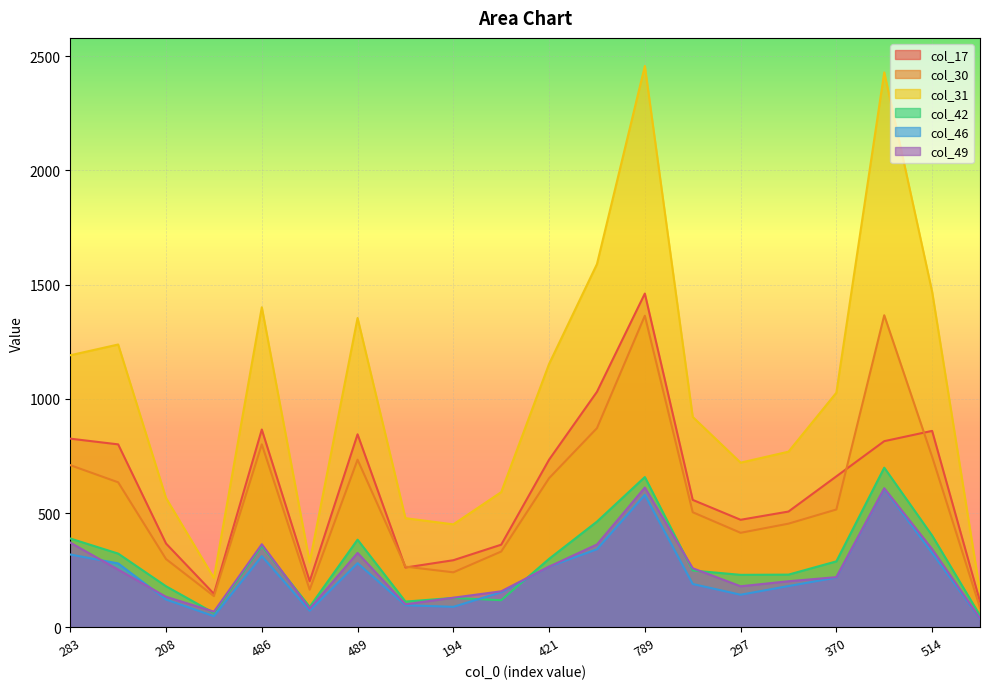

Between 194 and 486, which is larger?

486